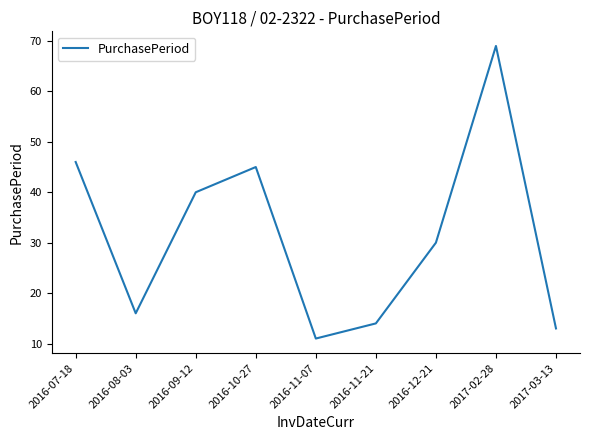

Where is the data nearest to the value 40?

2016-09-12